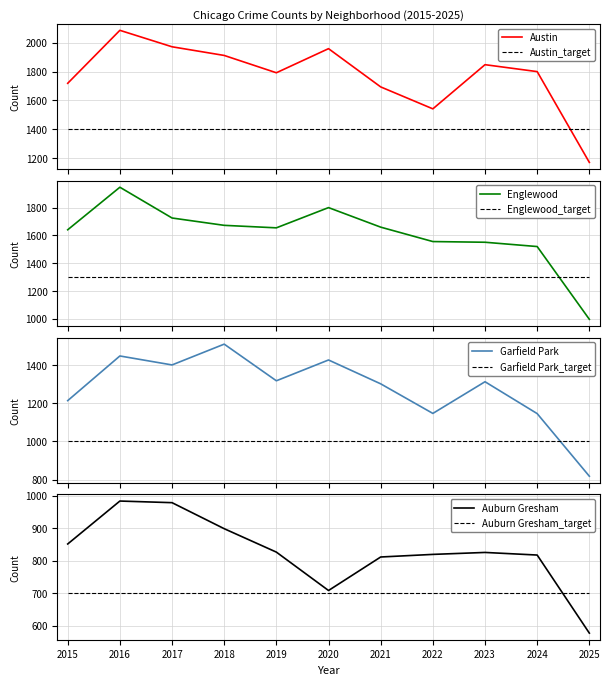

Between 2016 and 2020, which series saw the biggest shift?

Auburn Gresham